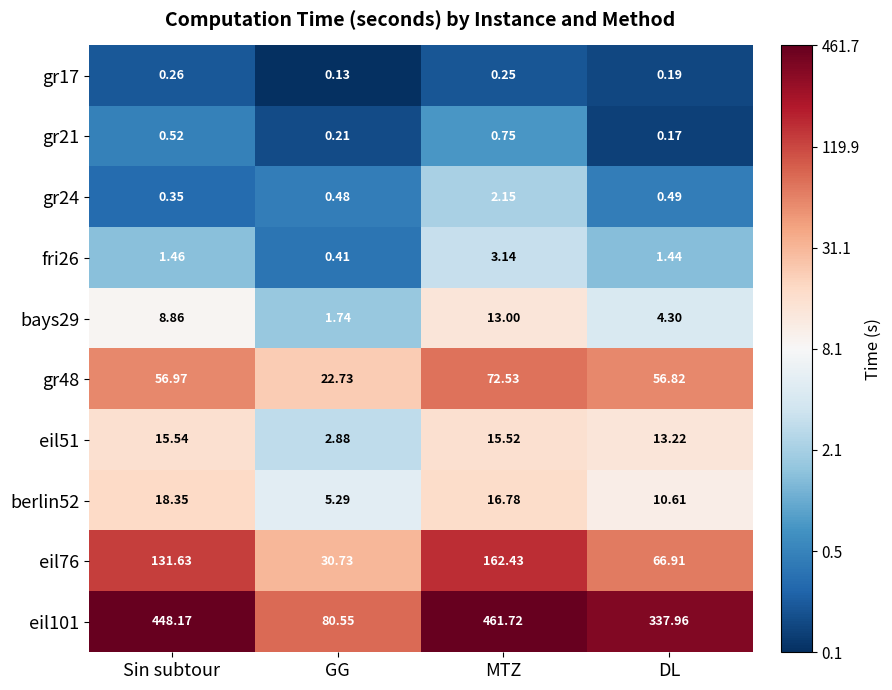

What is the total value across all series at MTZ?

748.3